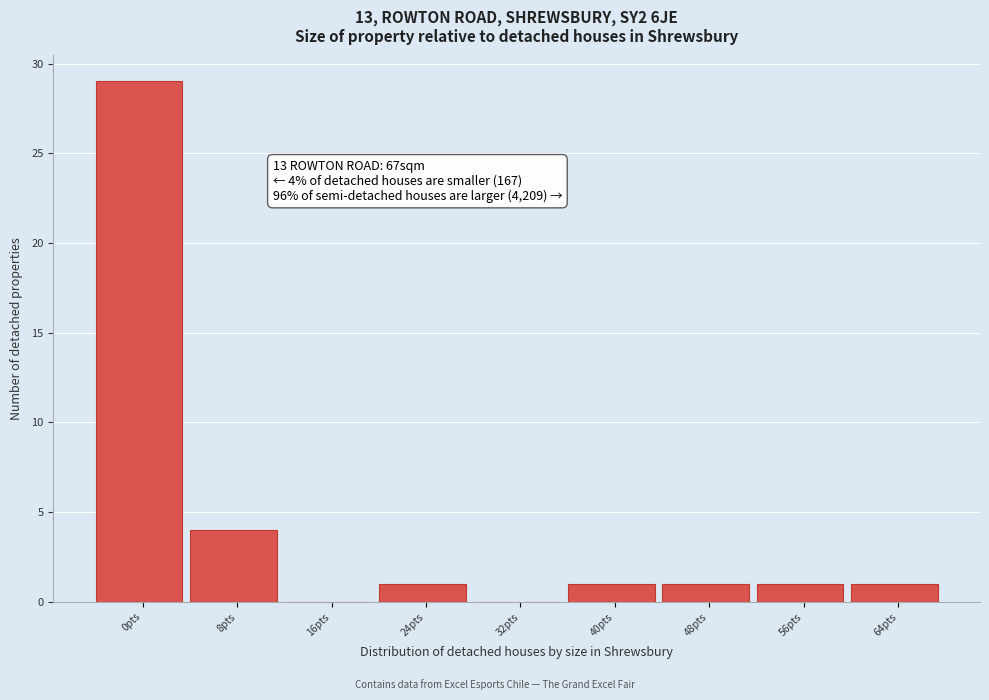

Reading left to right, list all the values displayed in this chart.

0pts=29	8pts=4	16pts=0	24pts=1	32pts=0	40pts=1	48pts=1	56pts=1	64pts=1